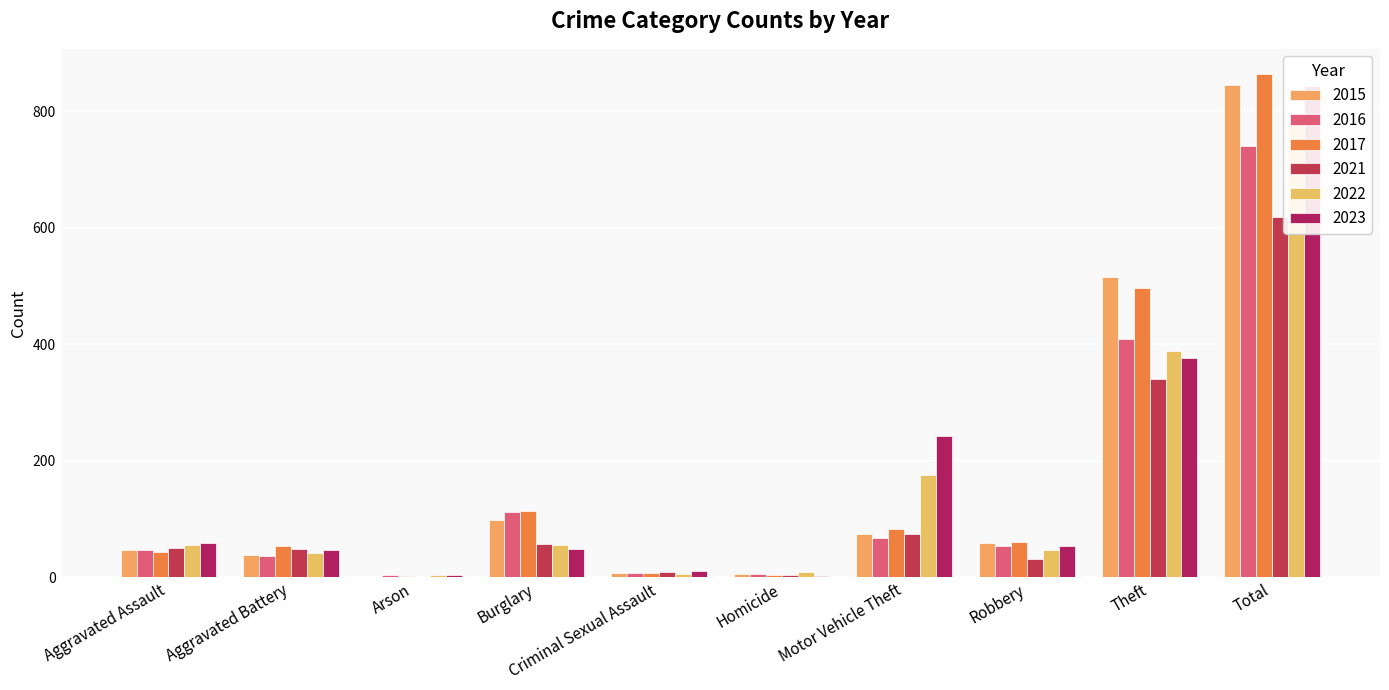

True or false: 2021 has a value of 7 at Homicide.

False